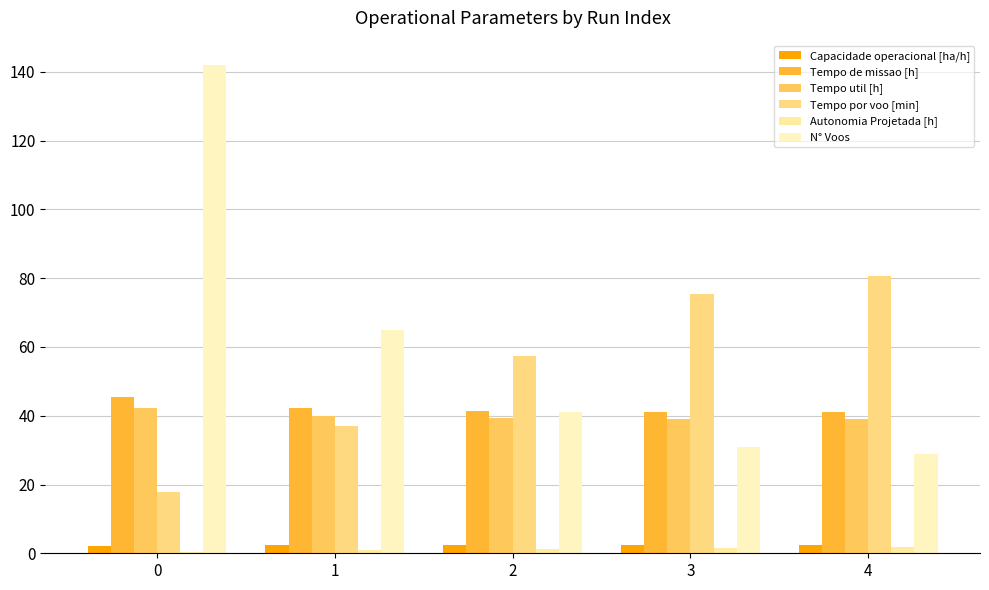

True or false: Capacidade operacional [ha/h] has a value of 2.4 at 1.

True